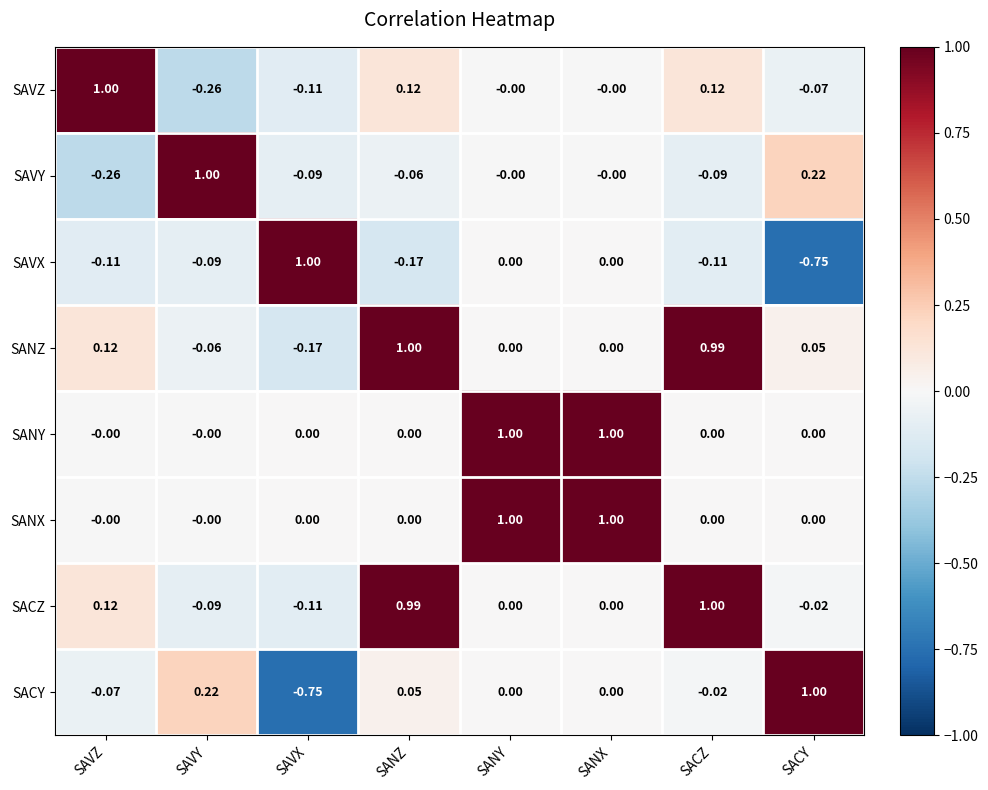

Where does the SAVY series first go above 0?

SAVY